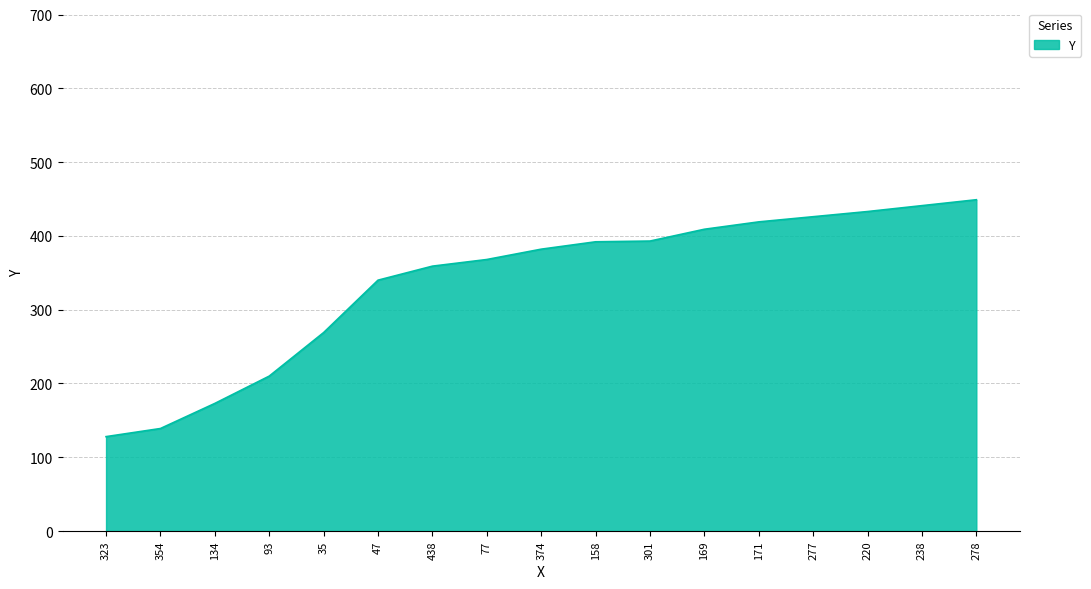

What is the change in value from 47 to 158?

+52